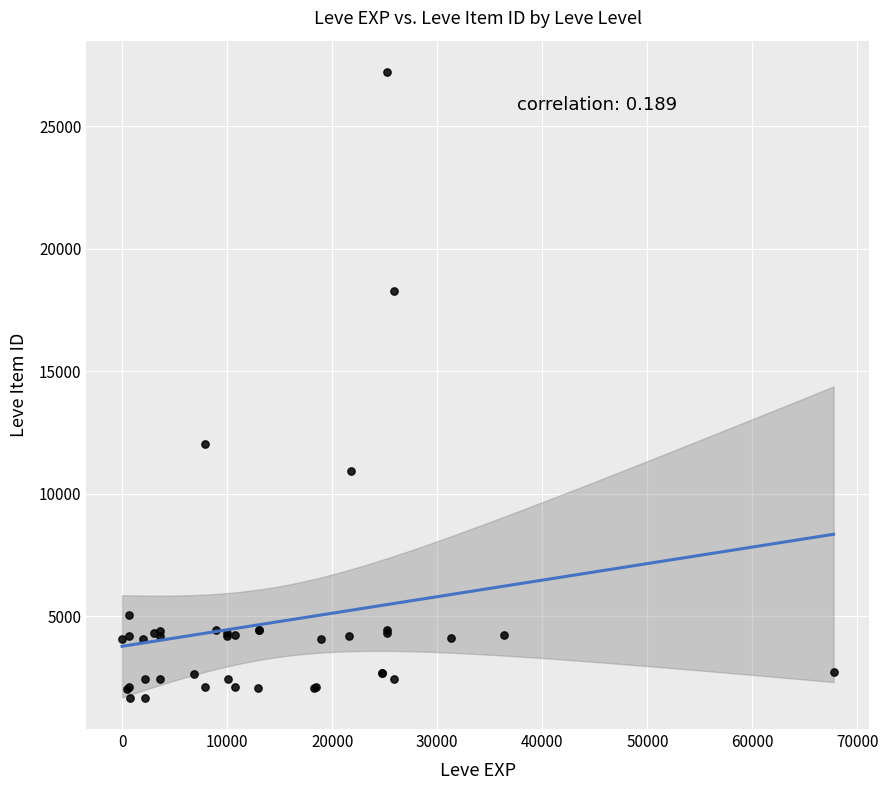

What Y value in the scatter plot is closest to 14448?

12018